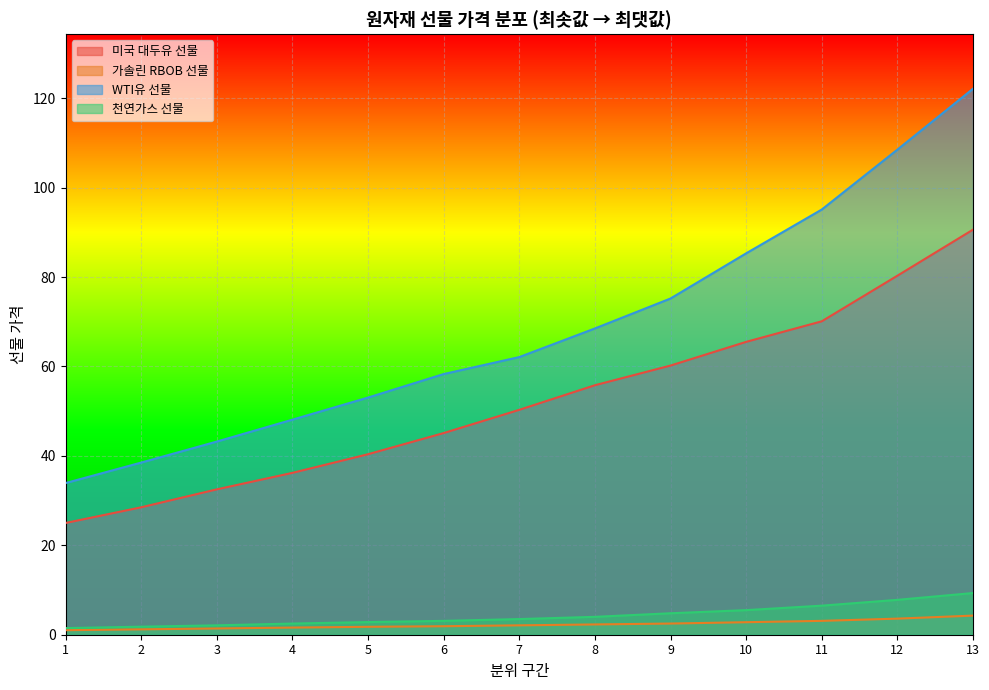

Does the chart display data point markers on the line(s)?

No